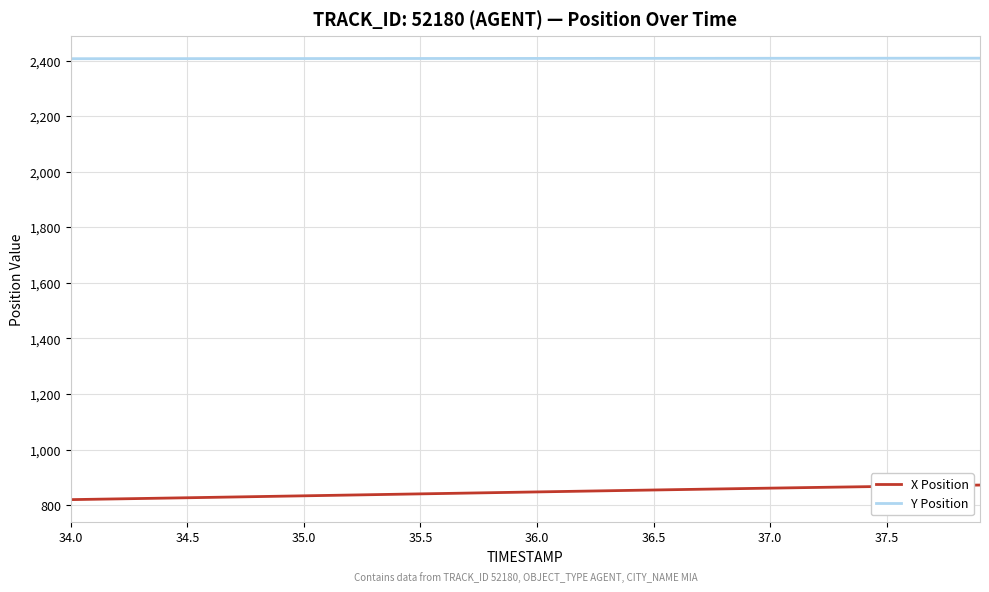

What is the average value of the X Position series?

847.0